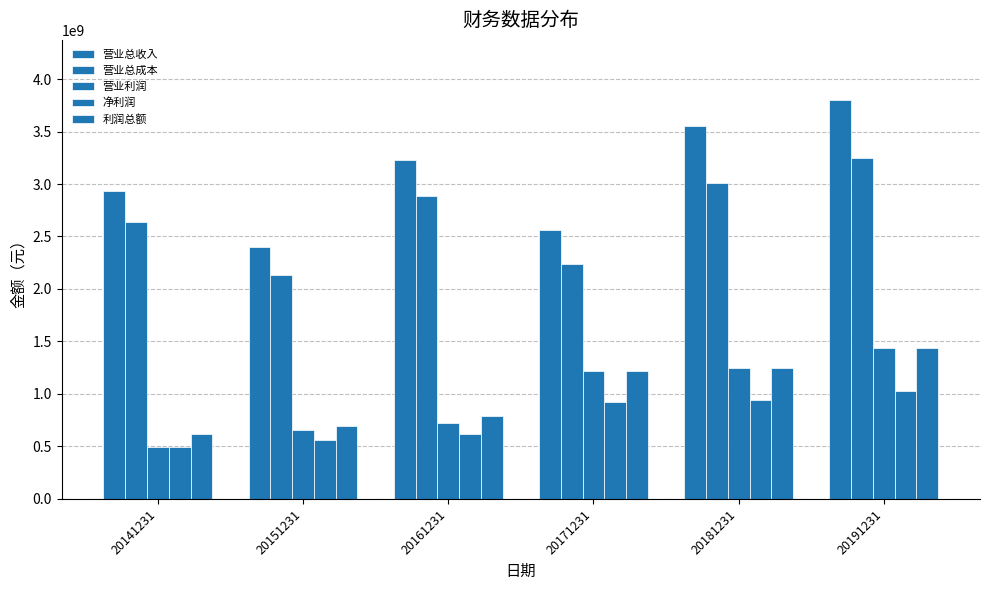

How many groups of bars are there?

6